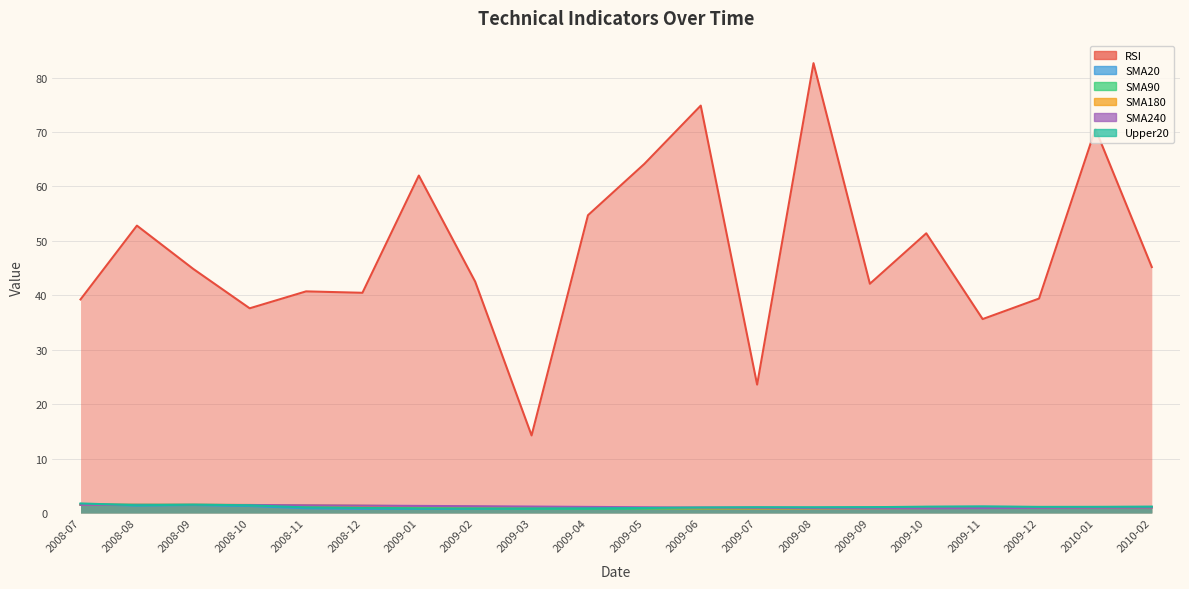

What is the sum of the RSI values at 2008-10 and 2009-01?

99.6